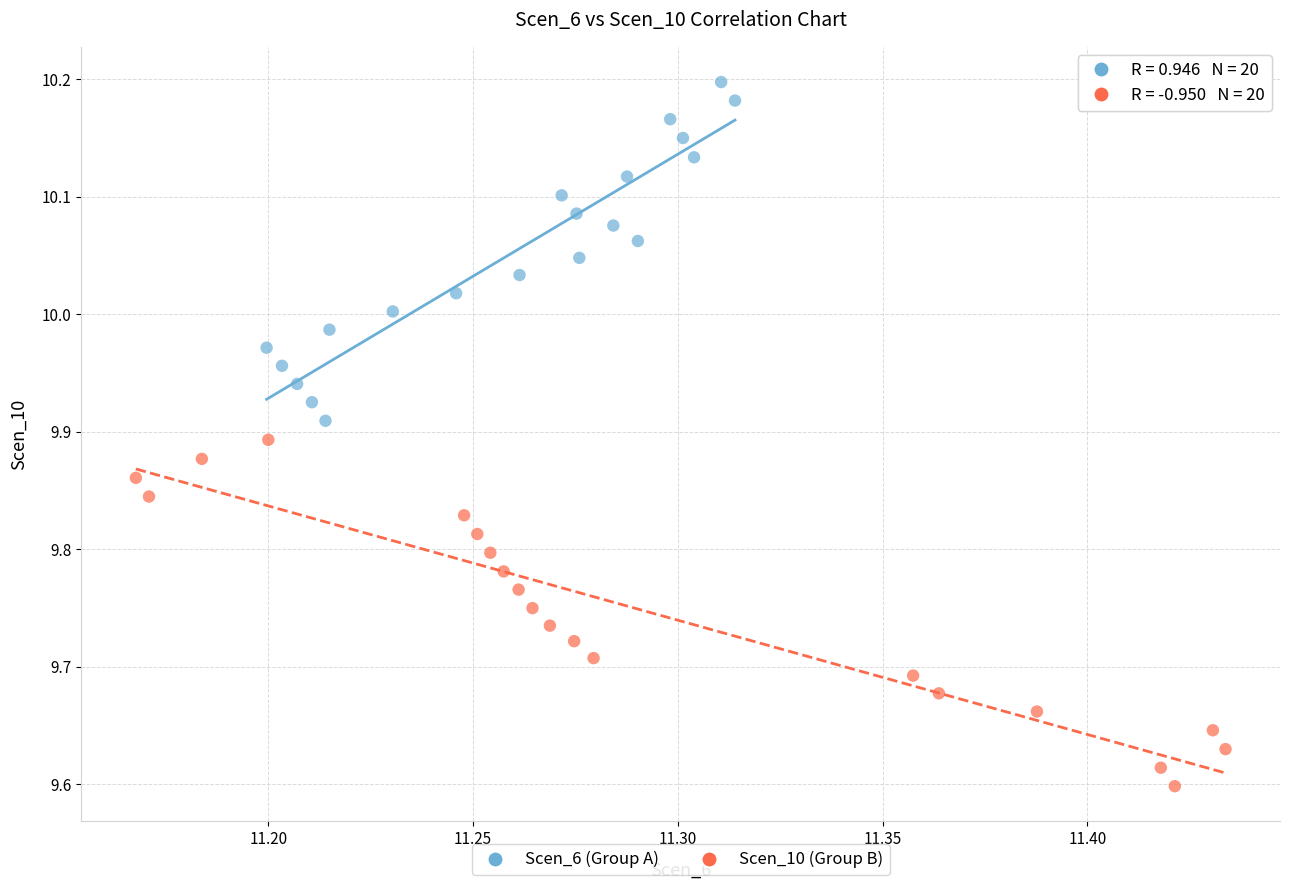

Which series has the widest spread of Y values?

Scen_10 (Group B)